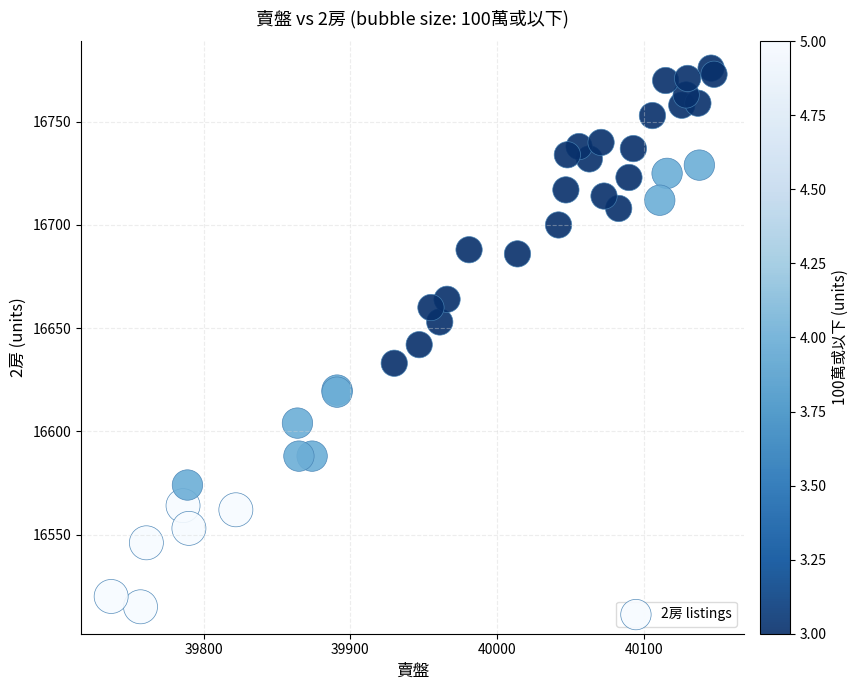

What Y value in the scatter plot is closest to 16645?

16642